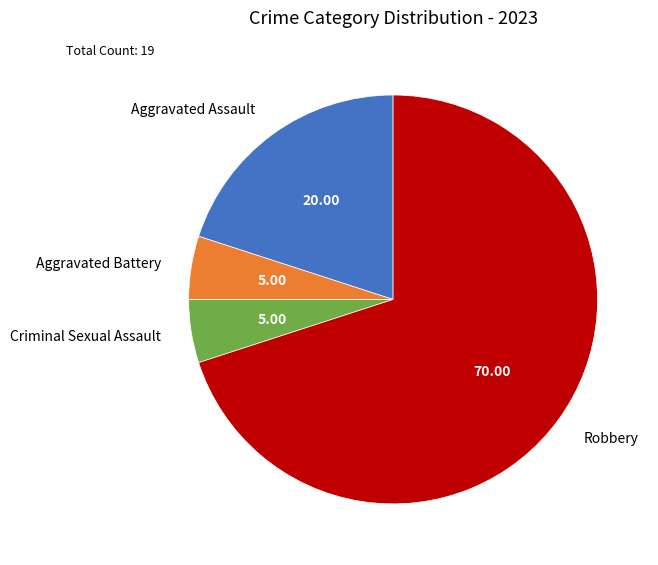

Between Aggravated Battery and Robbery, which is larger?

Robbery